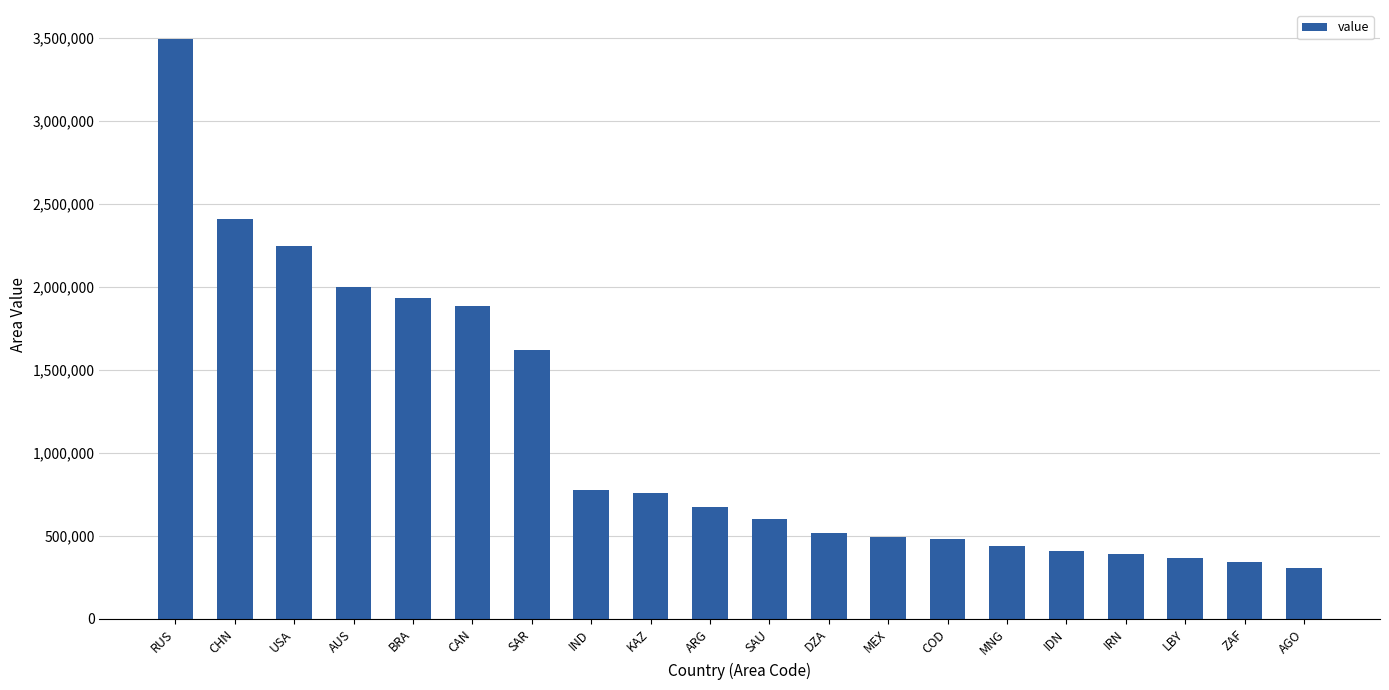

What is the greatest value displayed?

3493547.0